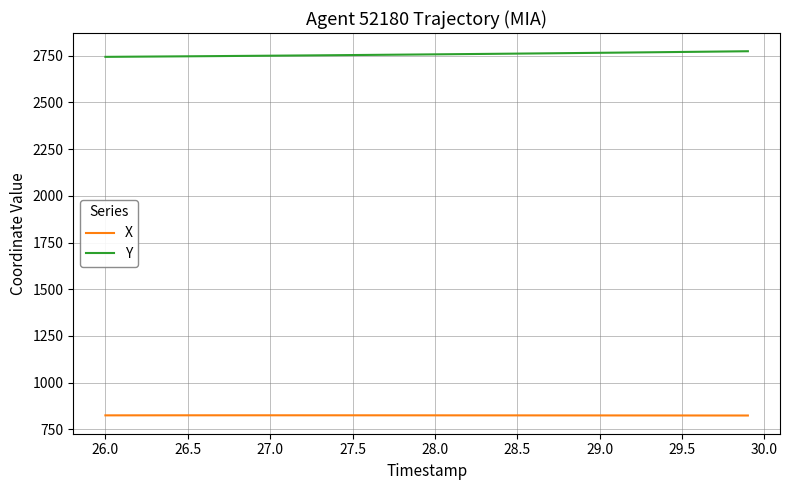

Which series has the largest total across all categories?

Y